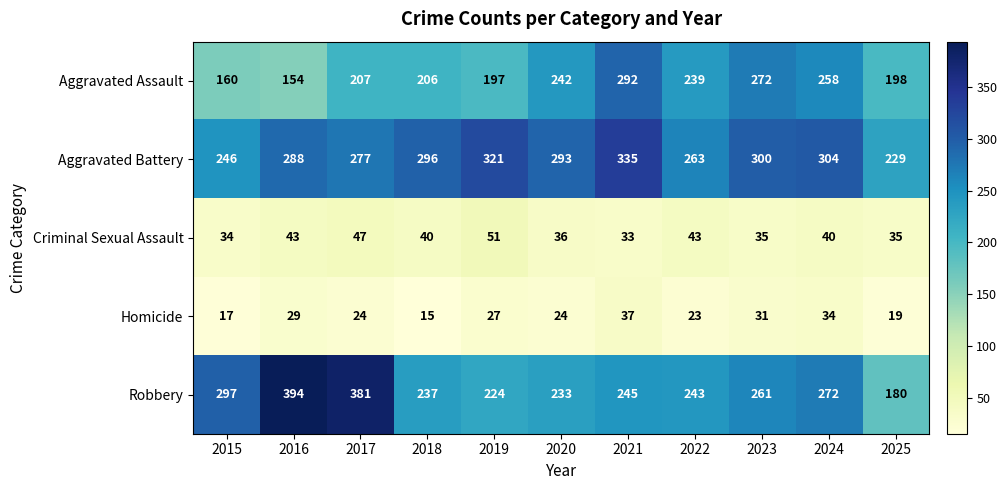

What is the total value across all series at 2020?

828